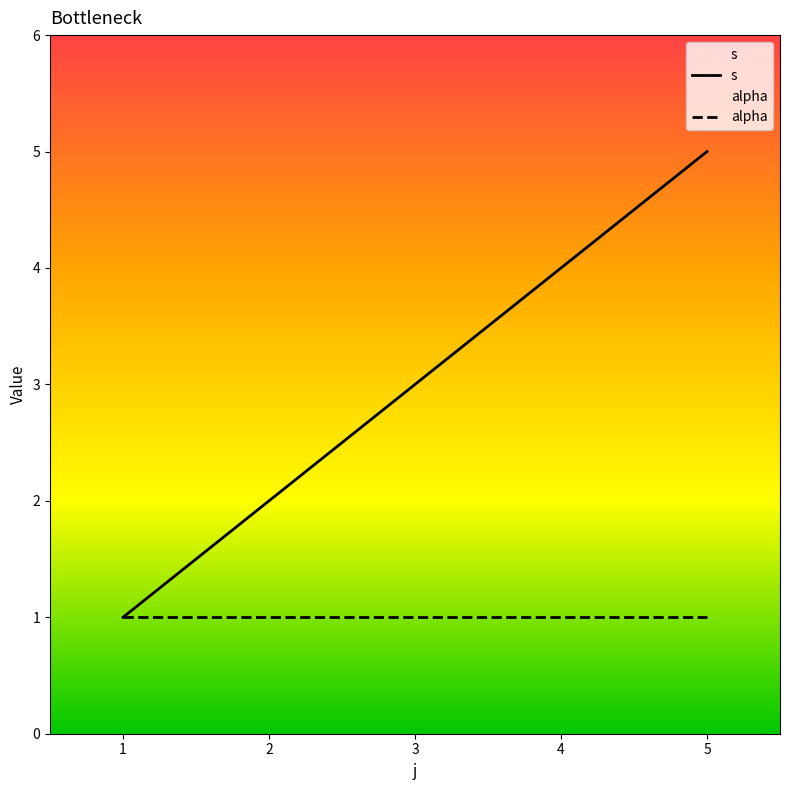

At how many categories does at least one series exceed 3?

2